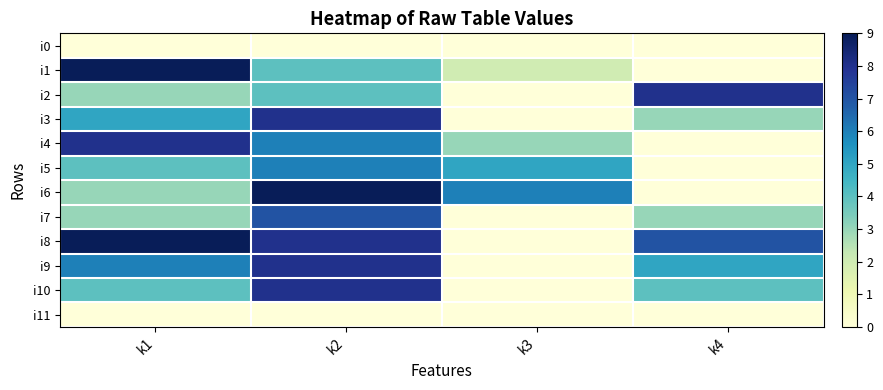

How many distinct data groups are displayed?

12